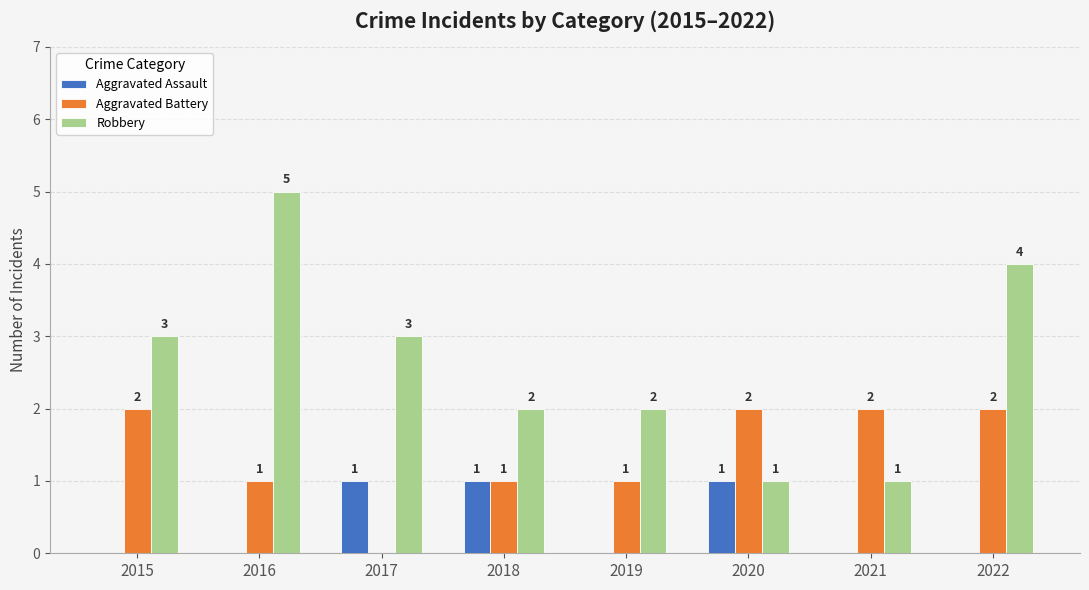

How many Aggravated Assault values are between 0 and 1?

8